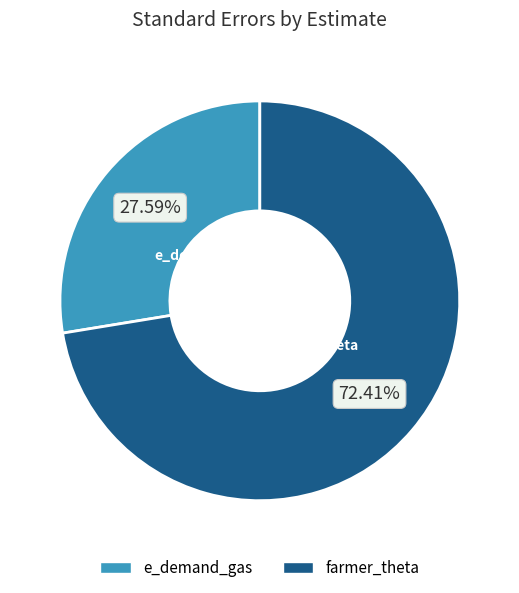

How many segments does this pie chart have?

2